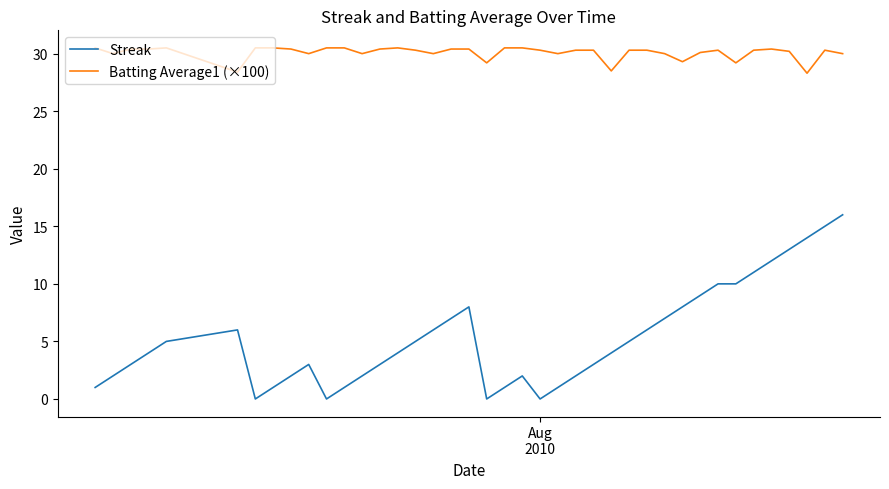

Which series has the largest range (max minus min)?

Streak